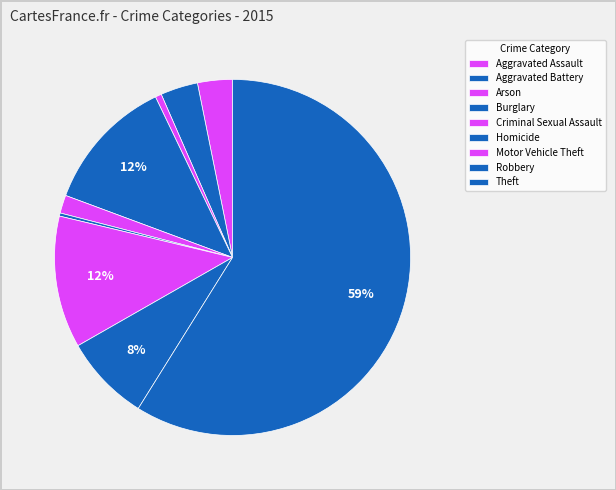

Count the number of slices in the pie.

9